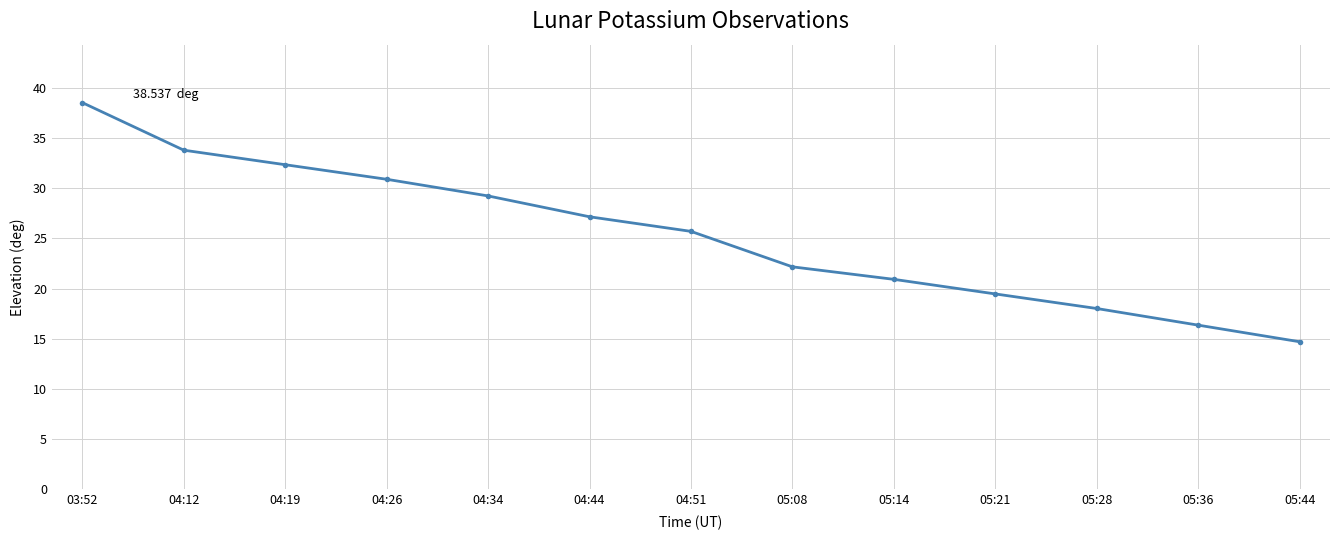

Where is the data nearest to the value 26?

04:51